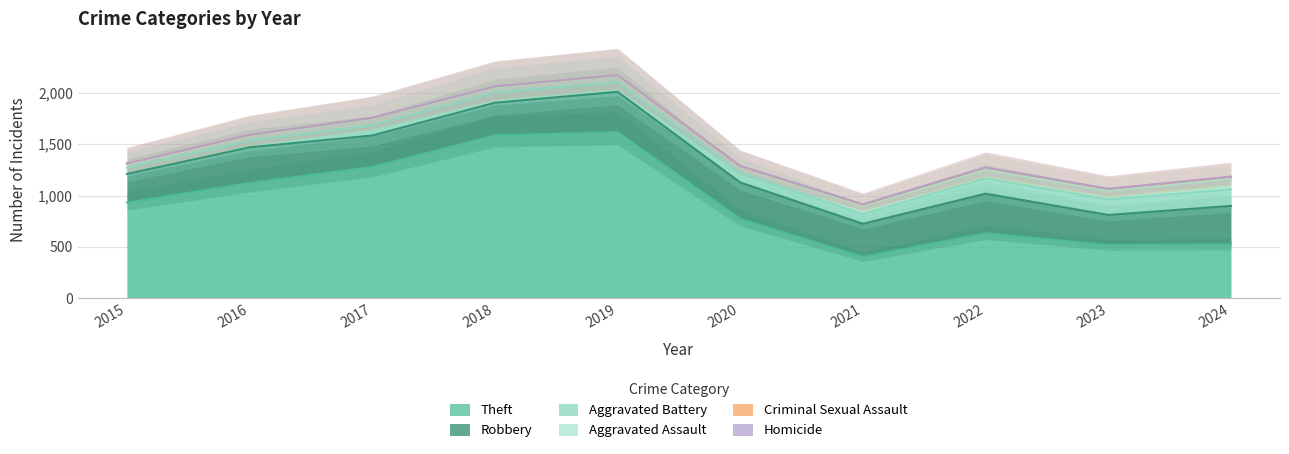

True or false: Robbery and Aggravated Assault cross at least once.

False